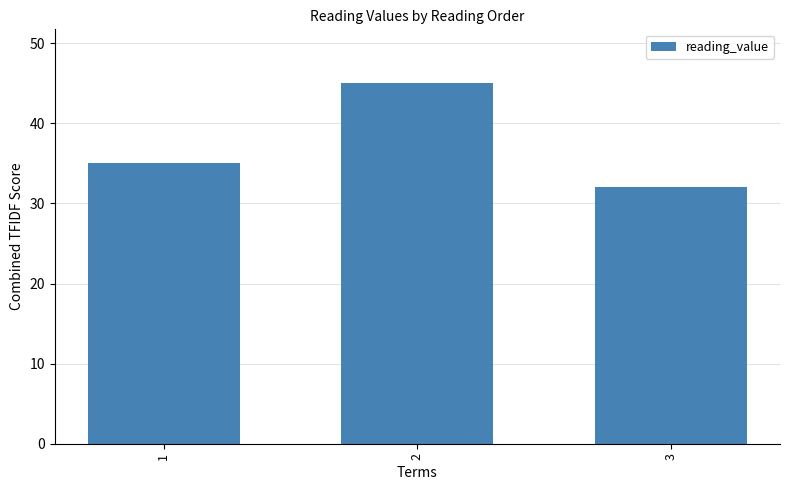

What is the change in value from 1 to 2?

+10